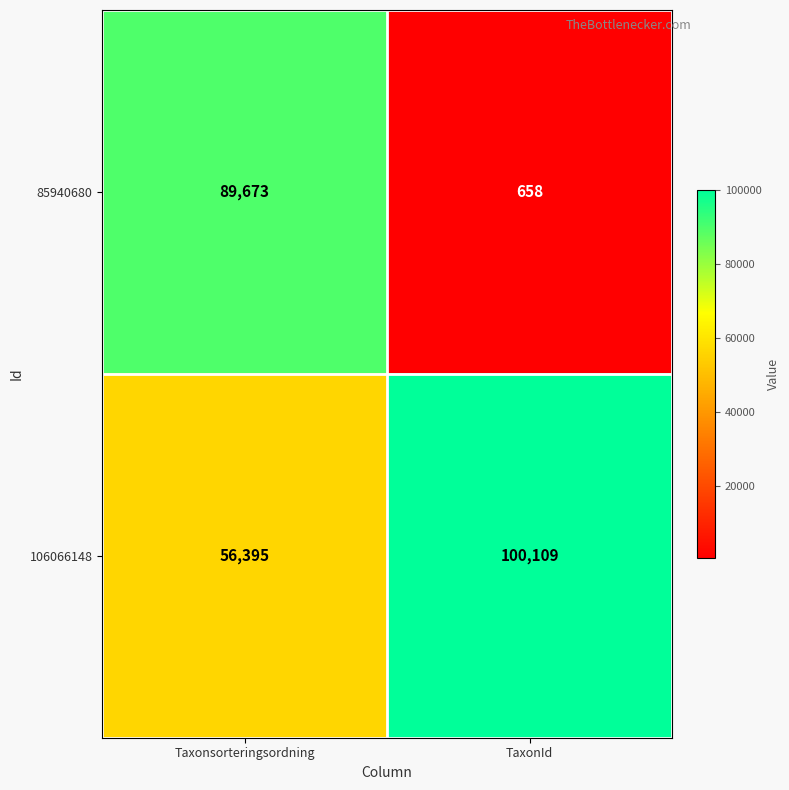

What is the sum of the 85940680 values at Taxonsorteringsordning and TaxonId?

90331